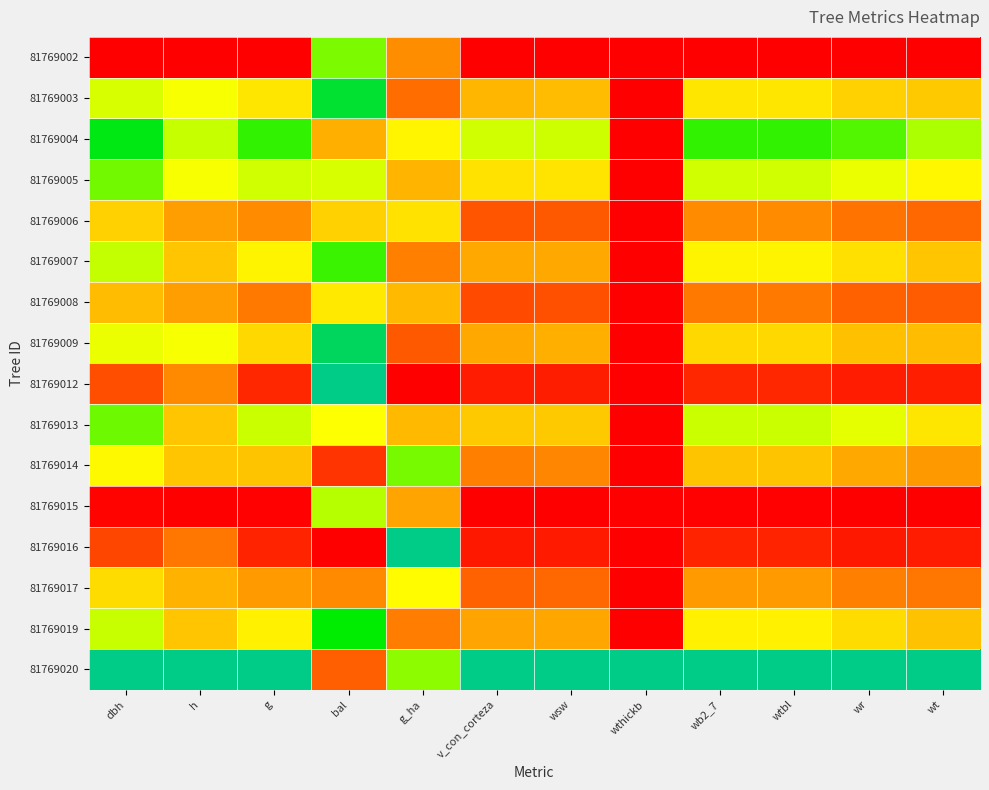

At how many categories does at least one series exceed 0?

12